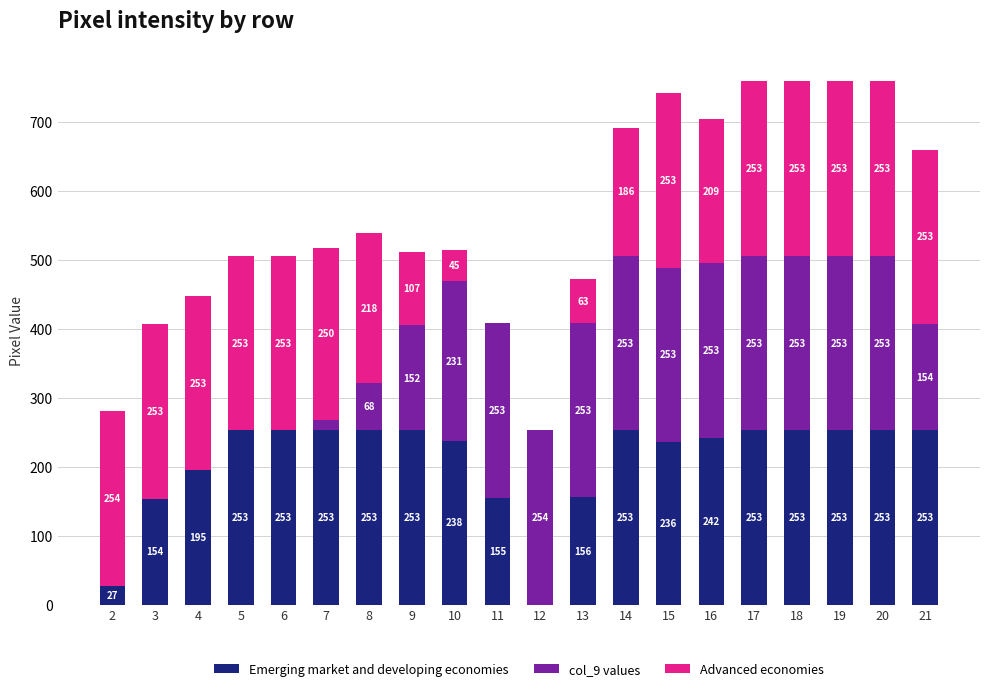

What is the total value across all series at 13?

472